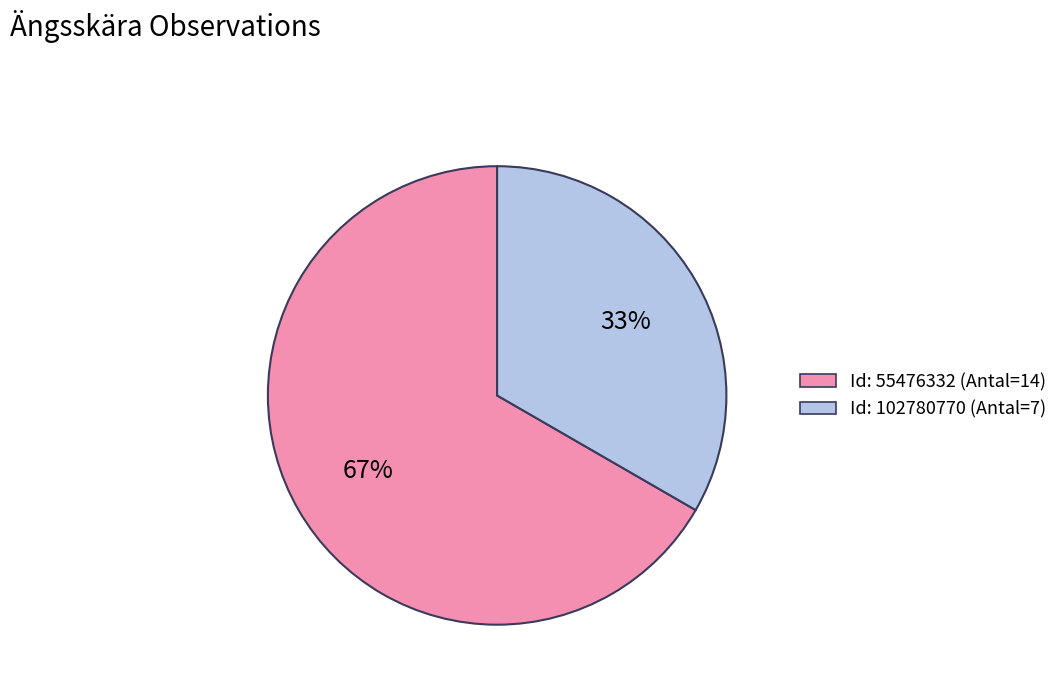

To the nearest percent, what is the combined percentage of Id: 102780770 (Antal=7) and Id: 55476332 (Antal=14)?

100%